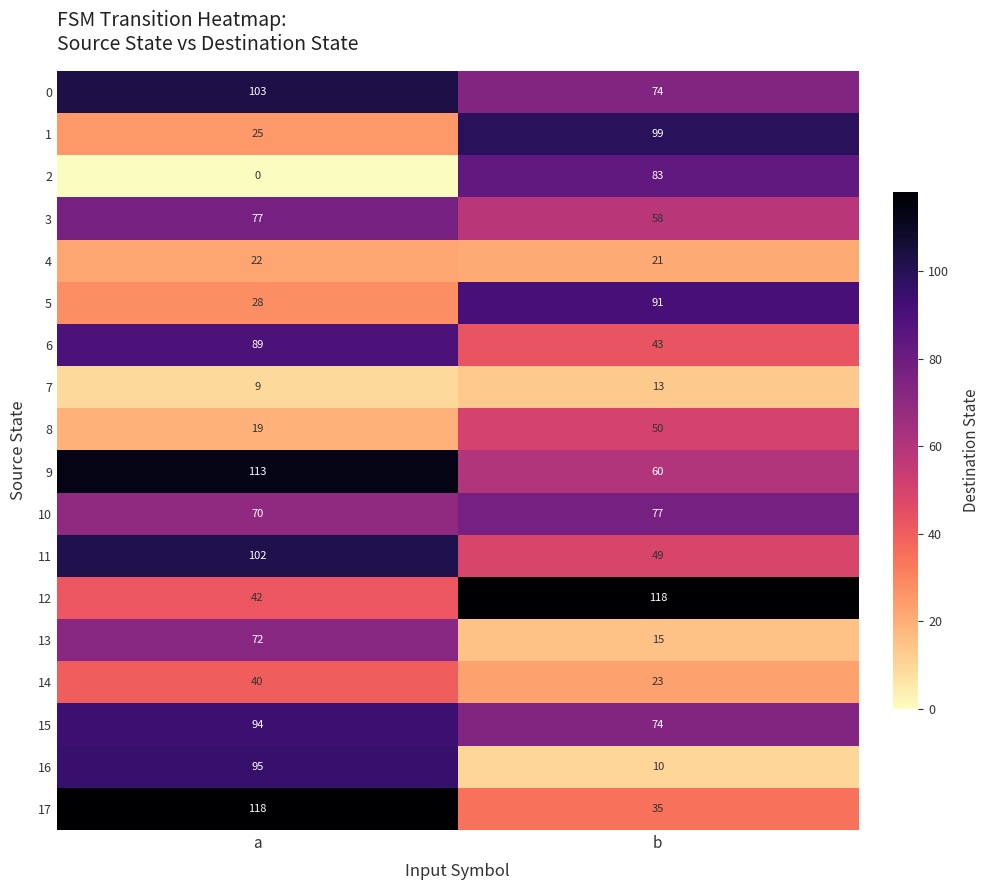

Is it true that 0 equals 24 at b?

False